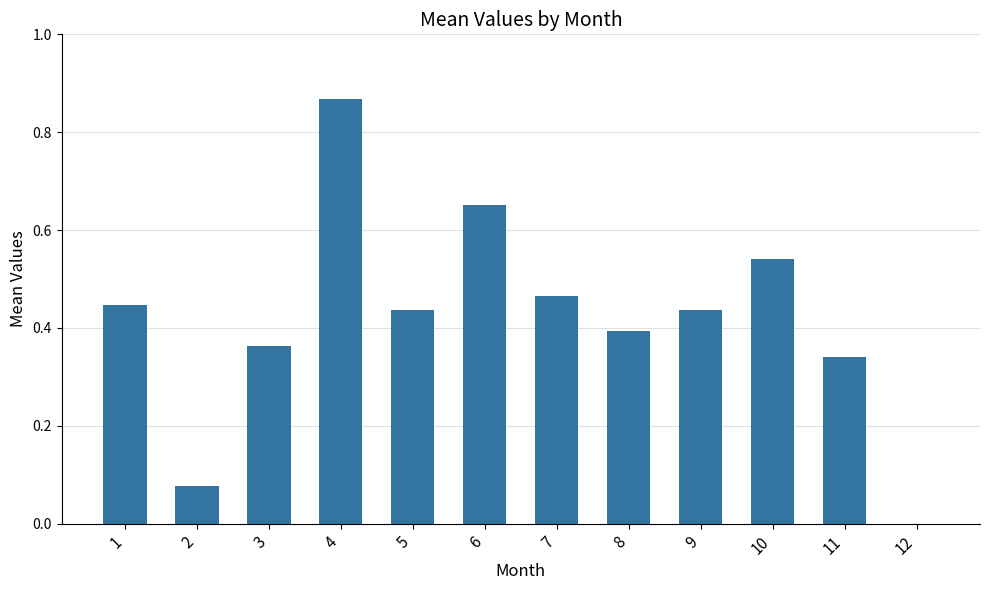

Which category has the highest value across all series?

4